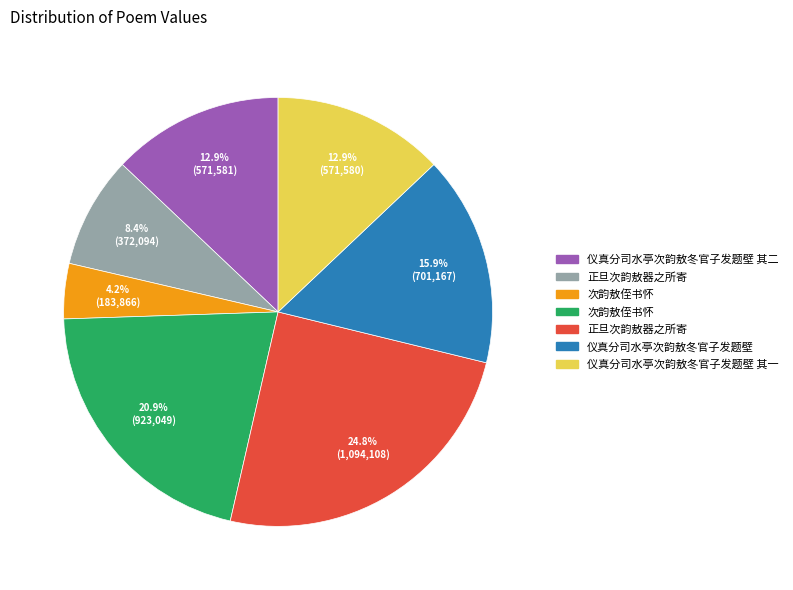

Does any single category account for the majority?

No